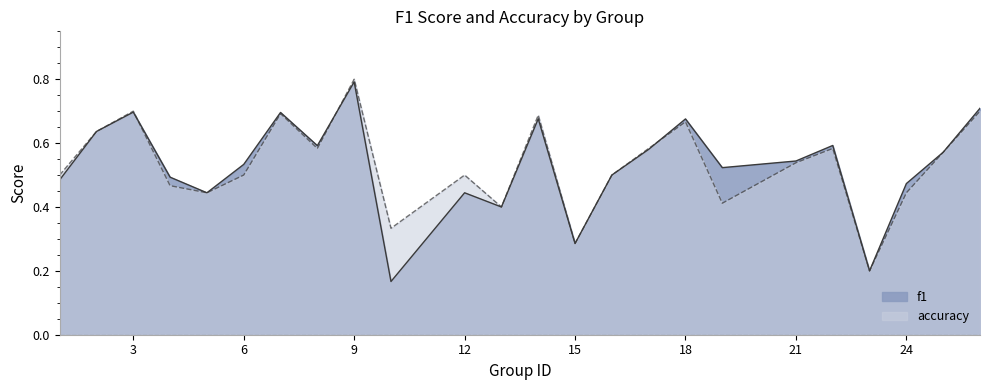

What is the difference between the maximum and minimum values in the accuracy series?

0.6